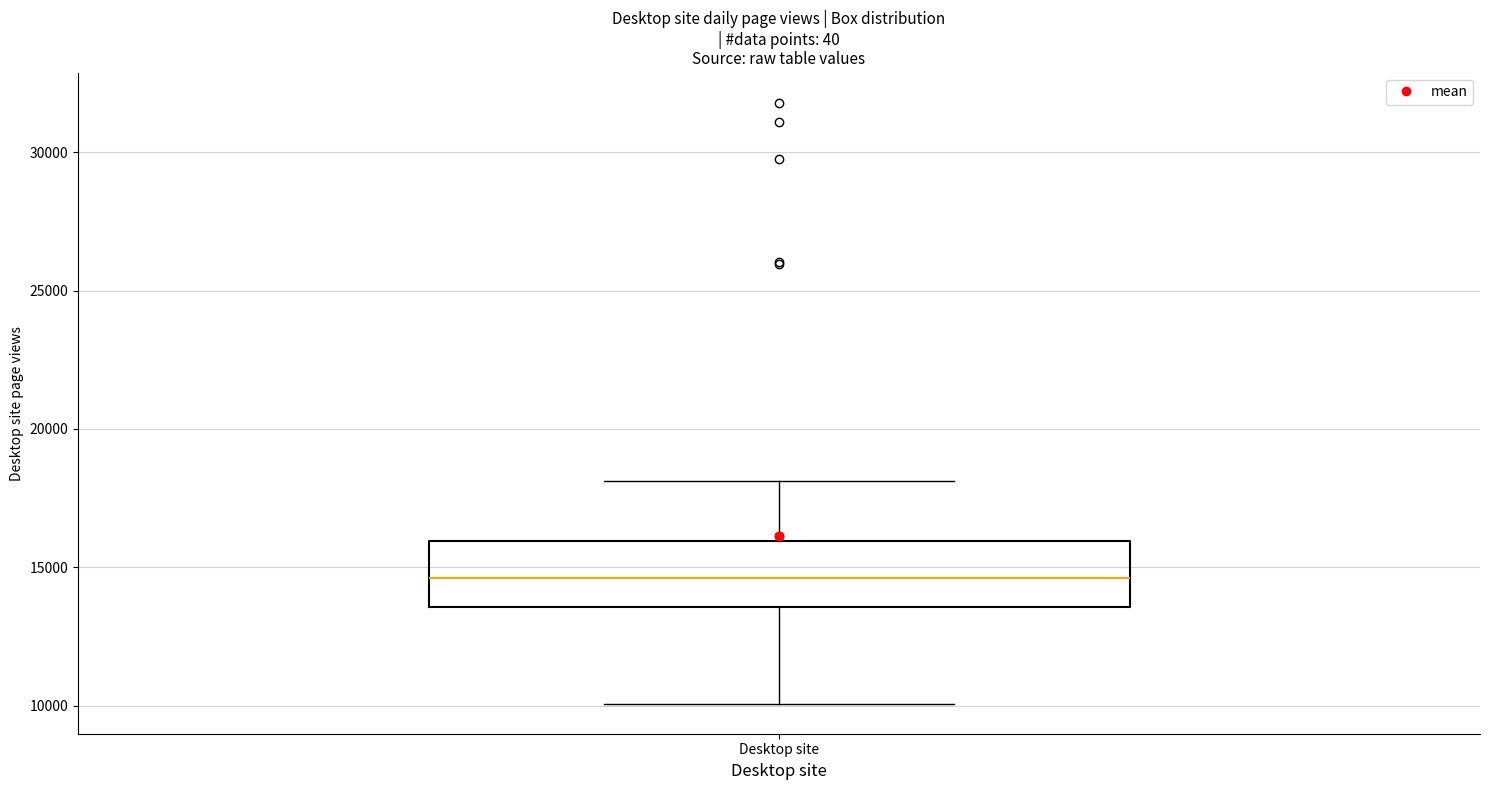

Transcribe this box plot: give where the median line is, the range the box spans, and where the two whiskers end, as read against the y-axis. The values are not printed on the chart, so give them approximately, as read against the axis.

median 14500, box 13500 to 16000, whiskers 10000 to 18000